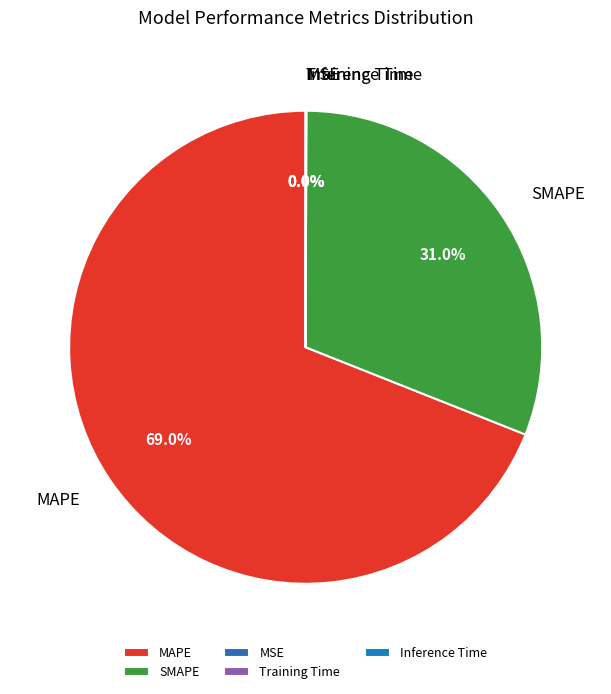

Is there any slice that represents more than half of the pie?

Yes